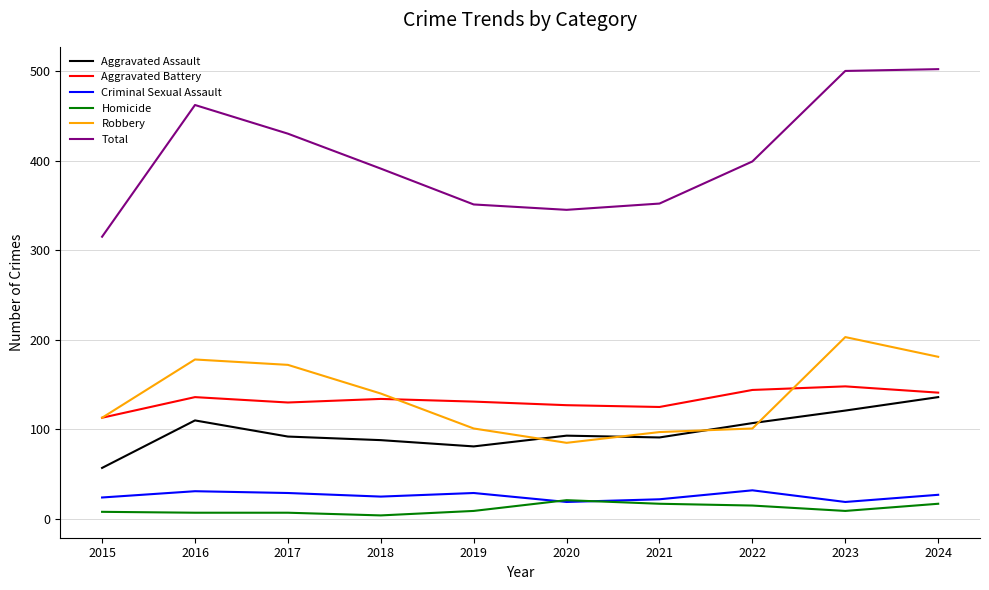

In Total, how many points are lower than both neighbors (excluding endpoints)?

1